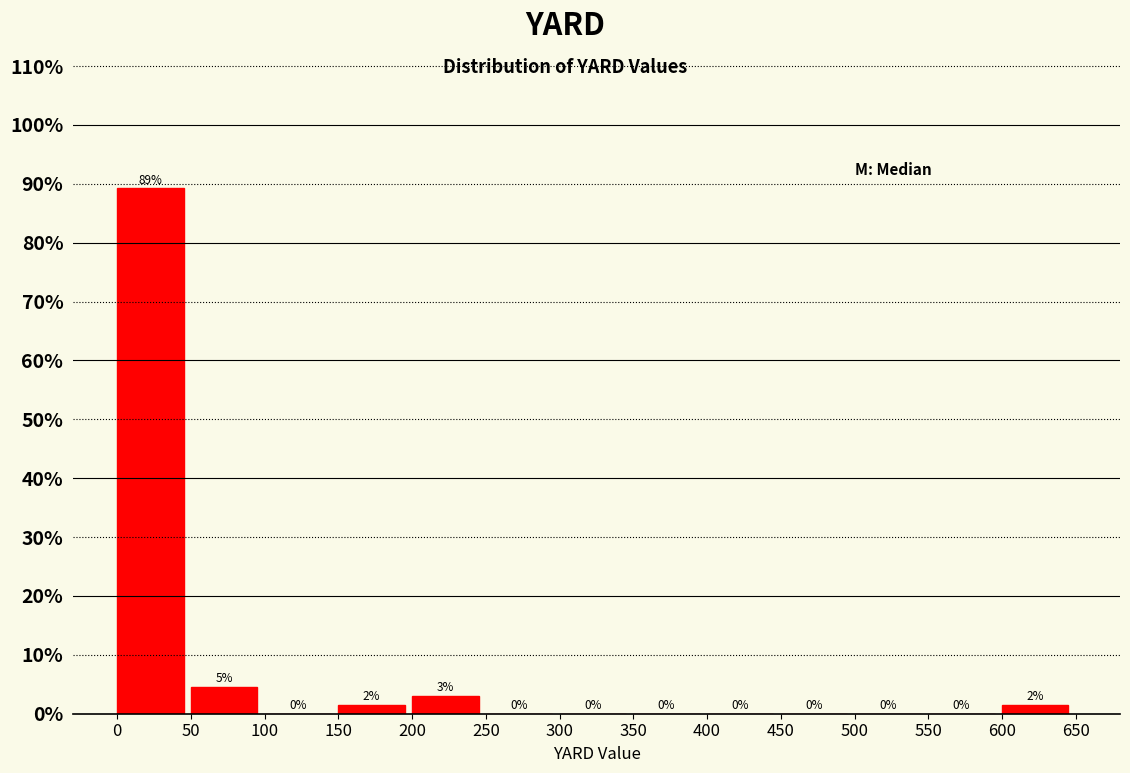

Which range on the x-axis has the tallest bar?

0 to 50